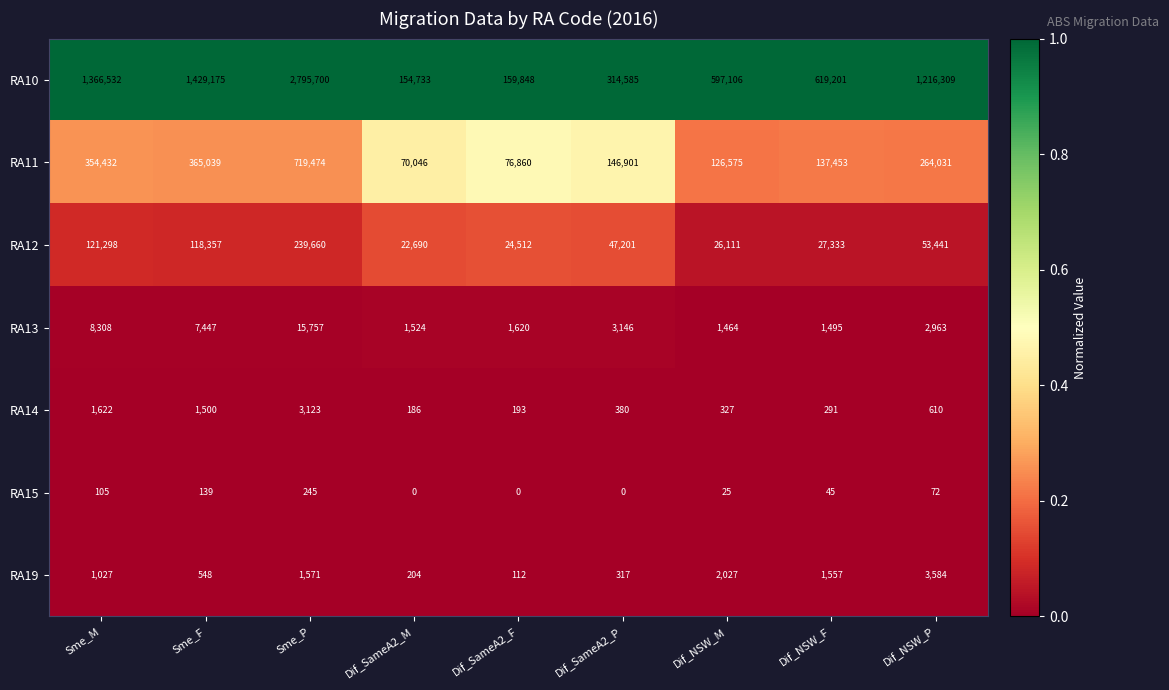

The RA15 series shows 97 at Dif_SameA2_F. True or false?

False